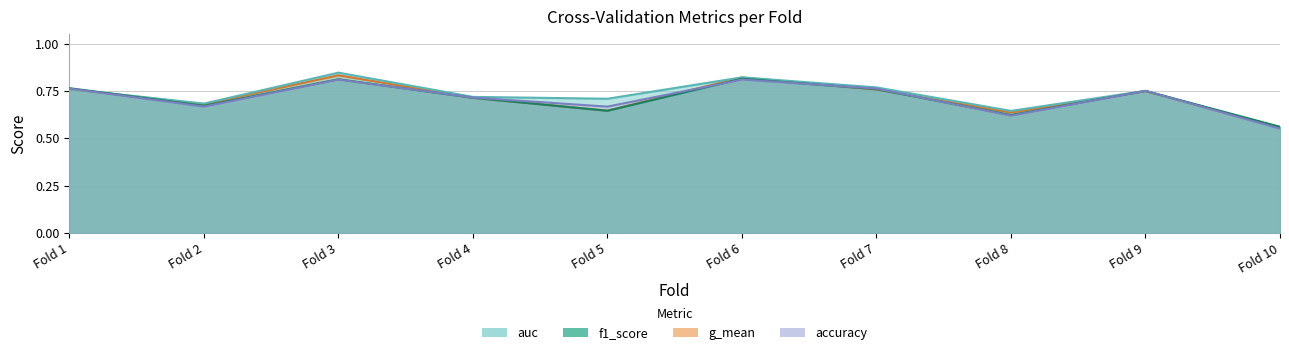

Where do f1_score and accuracy first cross each other?

Fold 3 and Fold 4